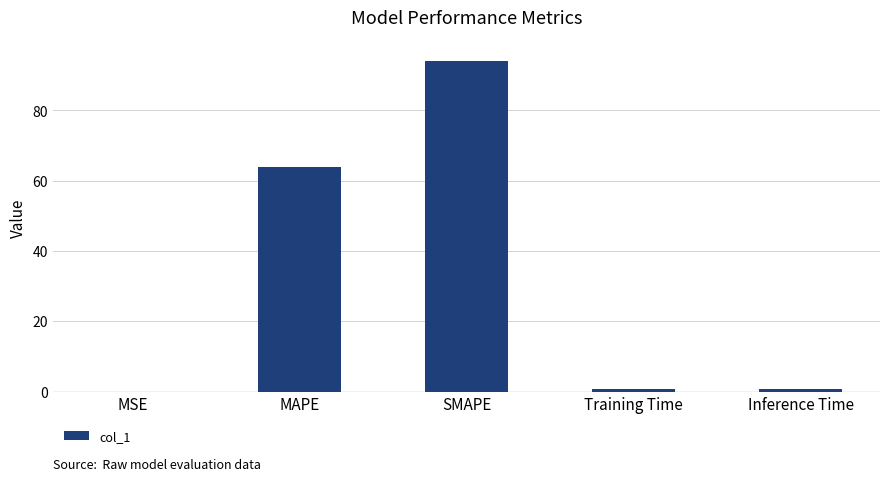

The value at Inference Time is 0.8. True or false?

True